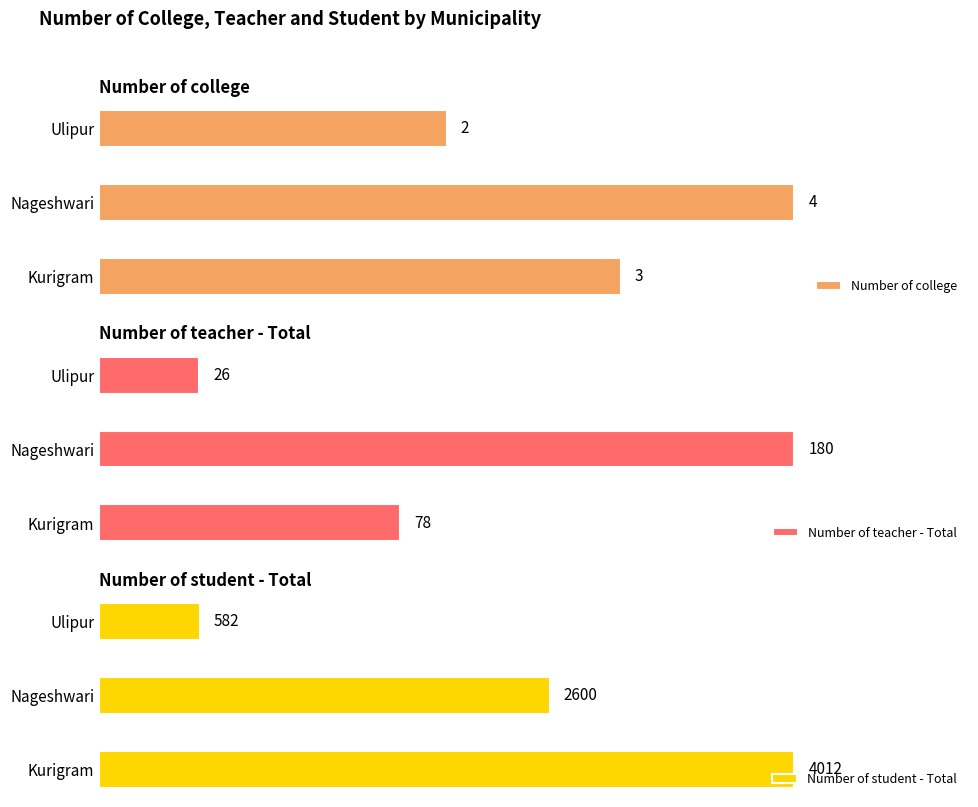

Reading left to right, what are all the values shown in this chart?

Number of college: 3	4	2
Number of teacher - Total: 78	180	26
Number of student - Total: 4012	2600	582